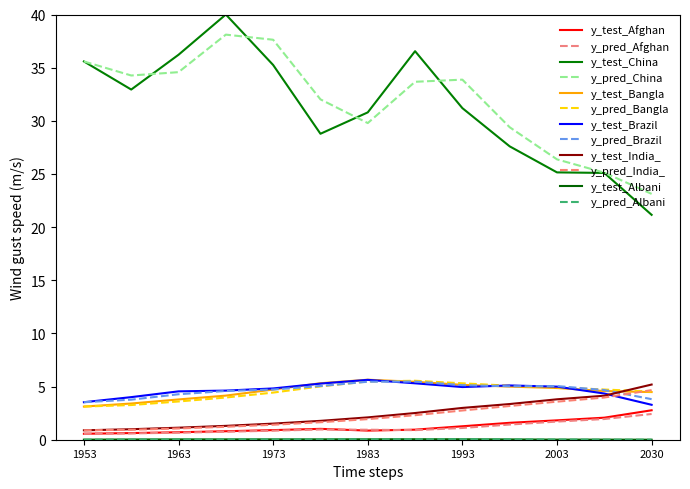

Does the chart have visible grid lines?

No